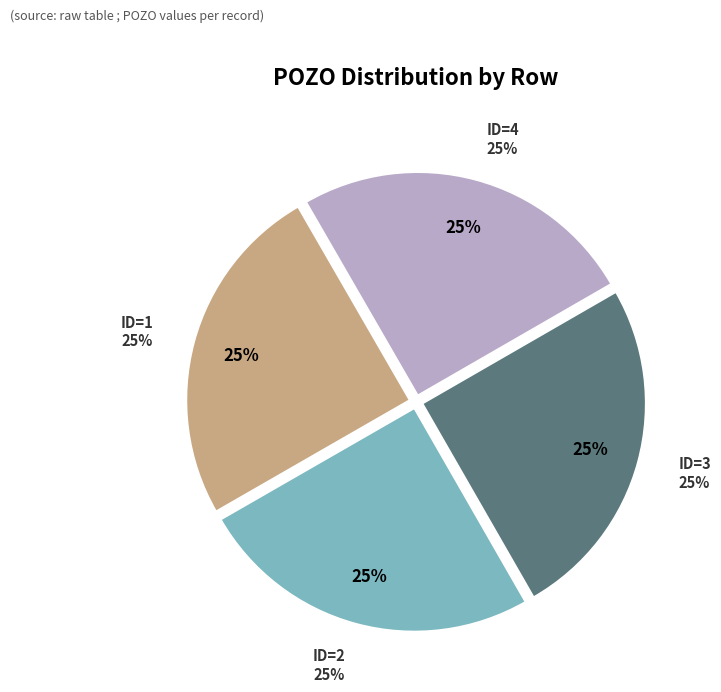

Count the number of slices in the pie.

4